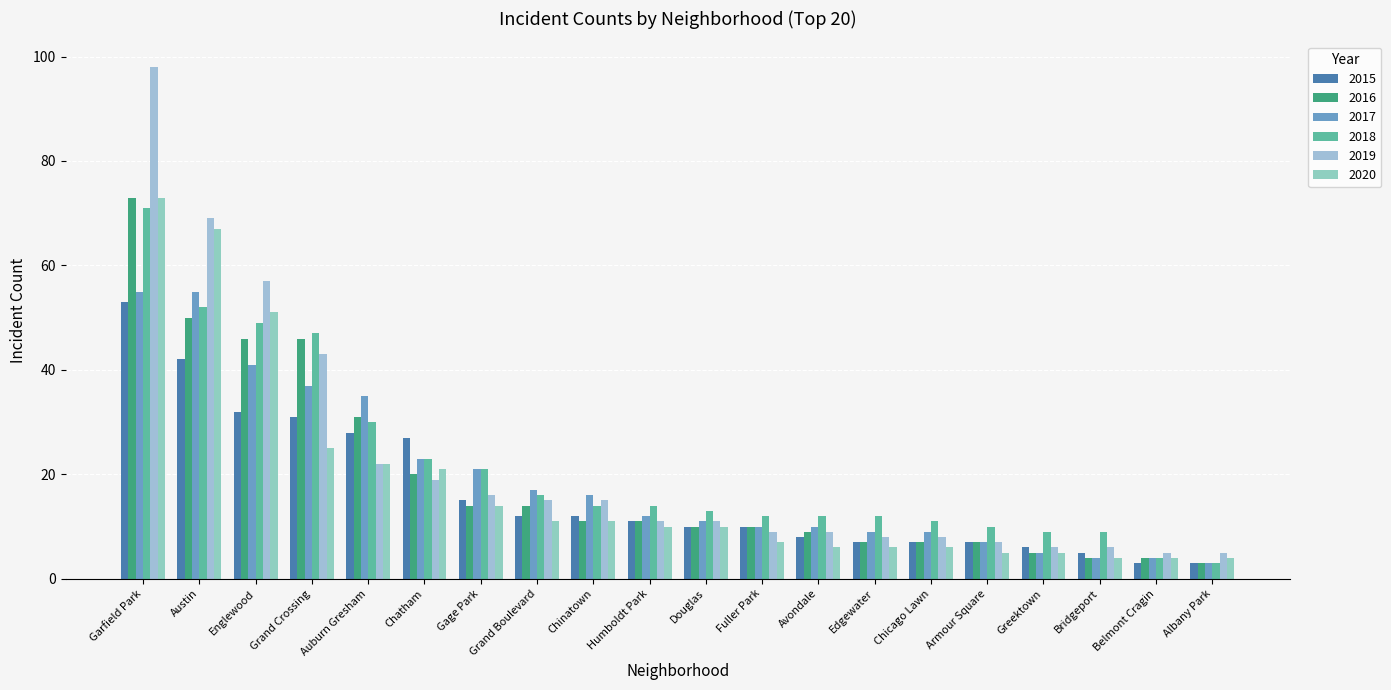

Which label corresponds to the smallest value in the chart?

Belmont Cragin